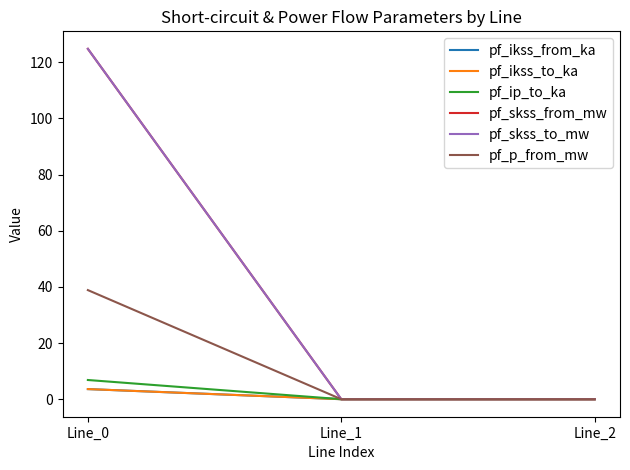

Rank the categories by pf_ip_to_ka value from highest to lowest.

Line_0, Line_1, Line_2